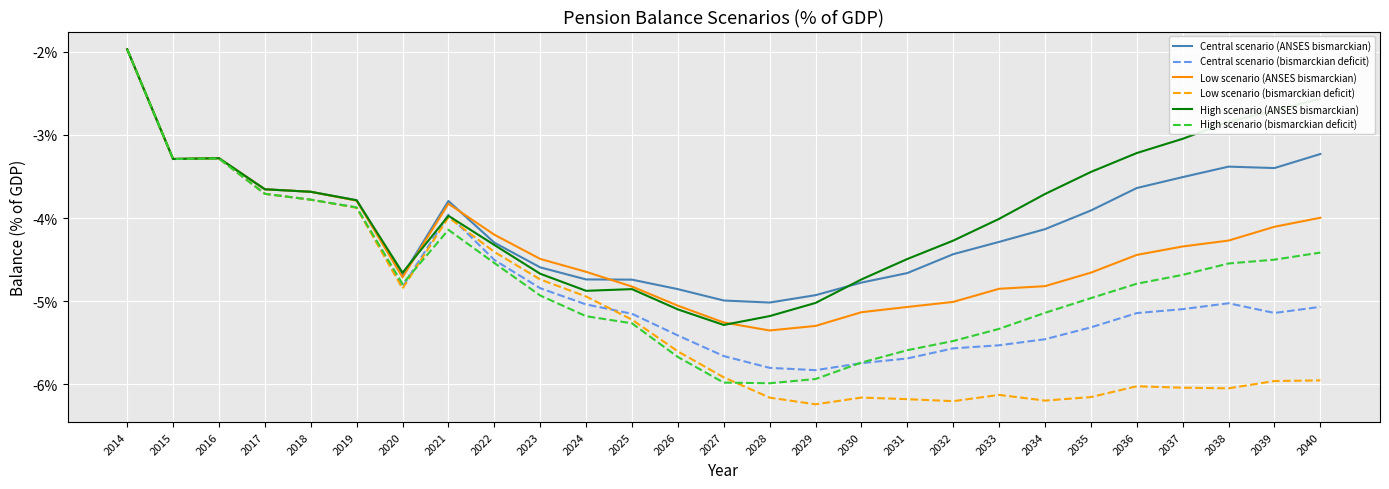

Is this an area chart (filled region under the line)?

No